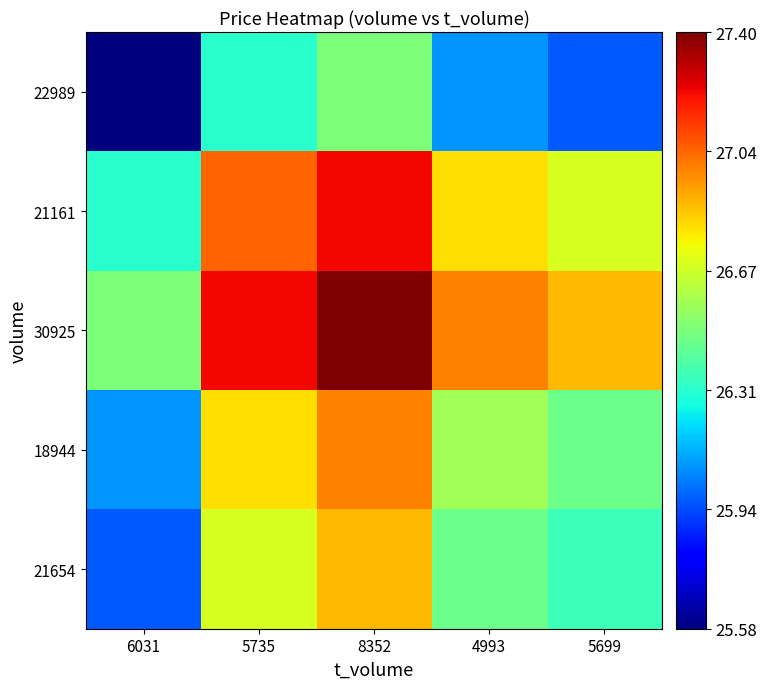

Count the number of categories in the chart.

5